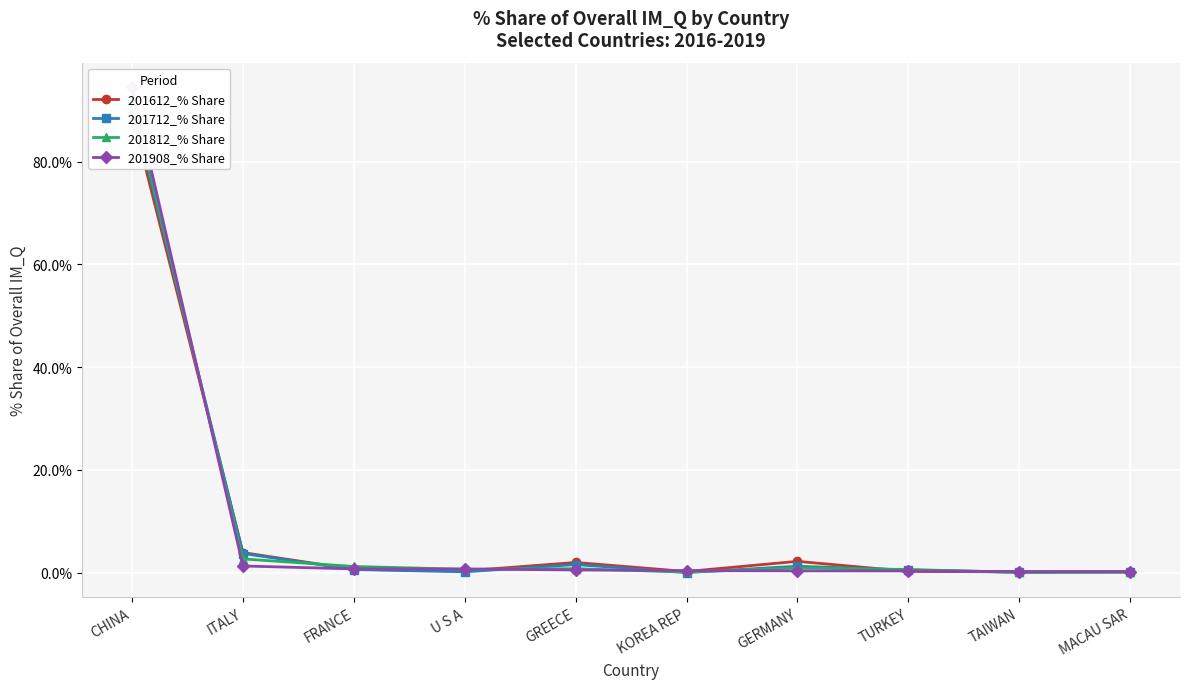

Which series has the largest total across all categories?

201812_% Share